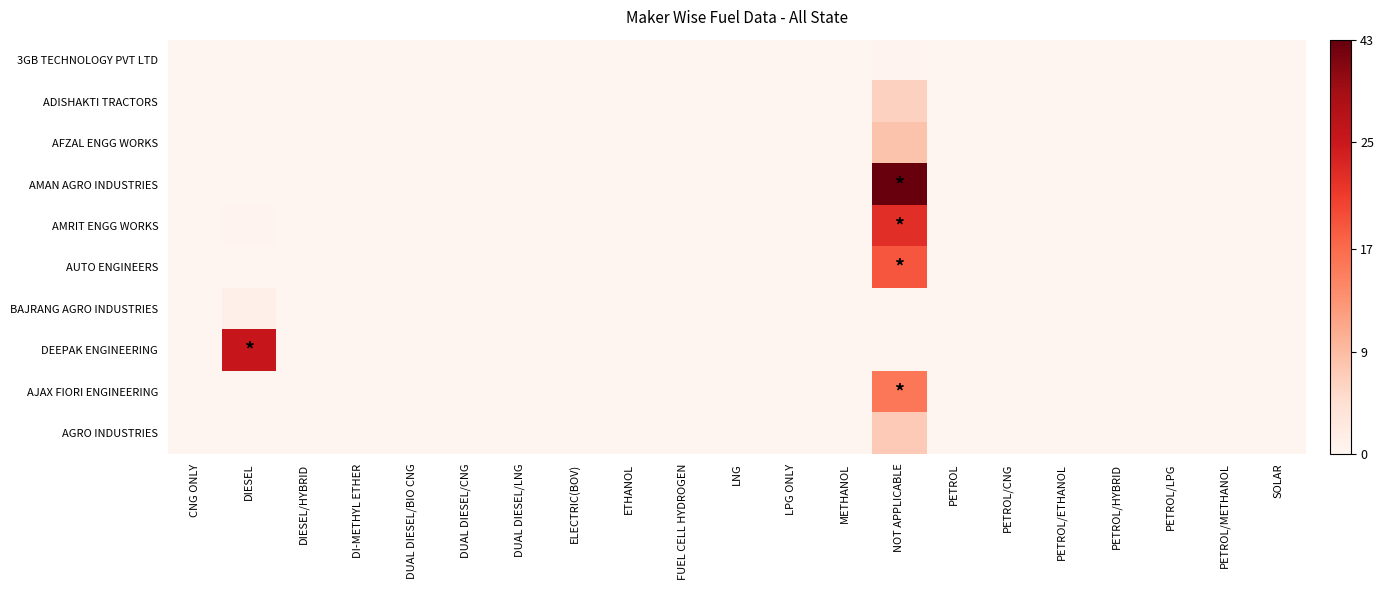

Between CNG ONLY and DUAL DIESEL/CNG, which series saw the biggest shift?

3GB TECHNOLOGY PVT LTD